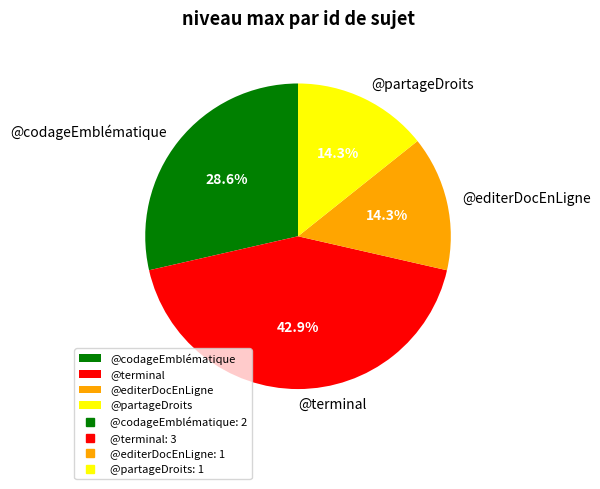

Count the number of slices in the pie.

4